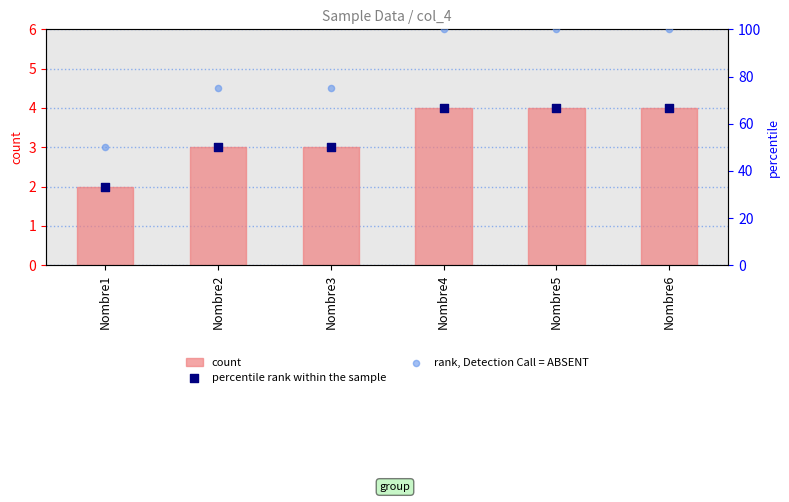

What is the total value across all series at Nombre5?

170.7